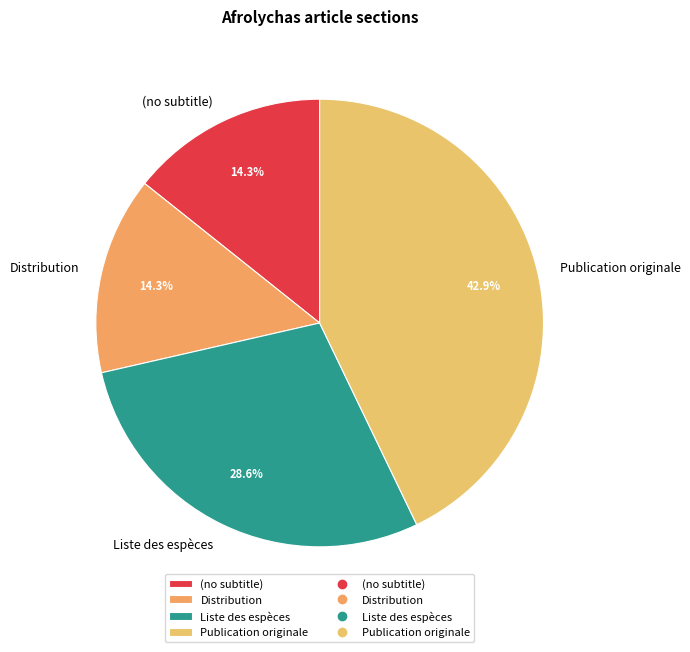

Does Liste des espèces represent more than half of the total?

No